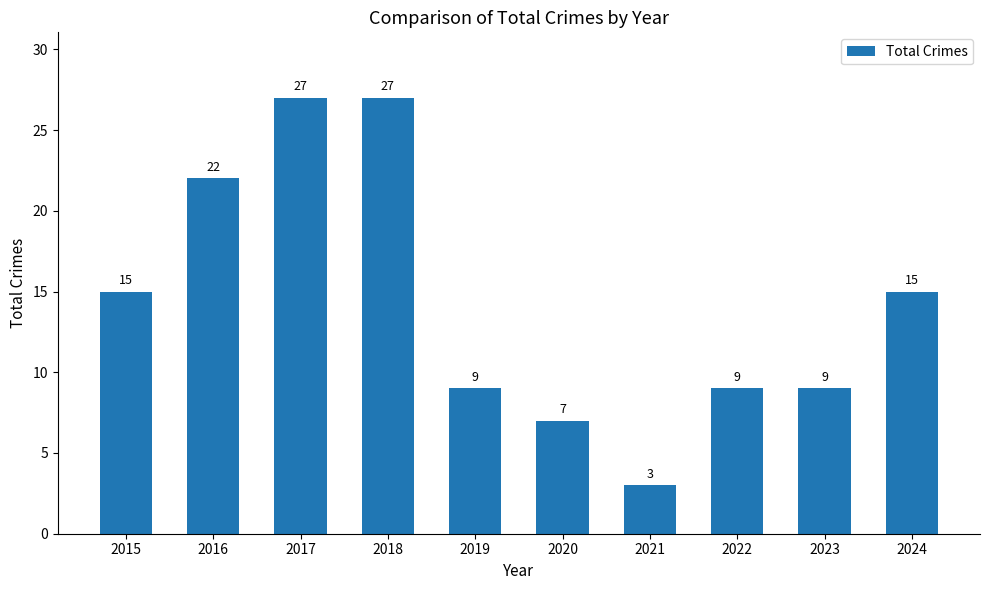

The value at 2022 is 9. True or false?

True